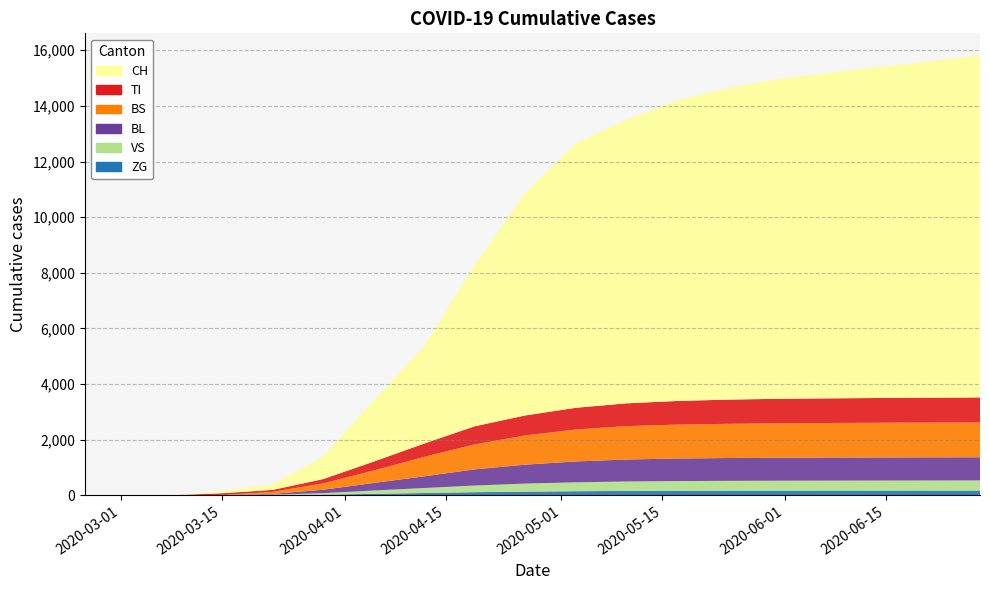

Reading left to right, what are all the values shown in this chart?

CH: 0=0	1=0	2=3	3=79	4=196	5=814	6=2200	7=3500	8=5800	9=8000	10=9500	11=10200	12=10800	13=11200	14=11500	15=11700	16=11900	17=12100	18=12300
TI: 0=0	1=0	2=0	3=61	4=70	5=155	6=320	7=480	8=650	9=720	10=780	11=820	12=850	13=870	14=880	15=885	16=890	17=895	18=900
BS: 0=0	1=0	2=0	3=0	4=73	5=228	6=450	7=700	8=900	9=1050	10=1150	11=1200	12=1220	13=1230	14=1240	15=1245	16=1248	17=1250	18=1252
BL: 0=0	1=0	2=0	3=5	4=25	5=123	6=270	7=420	8=580	9=680	10=750	11=790	12=810	13=820	14=825	15=828	16=830	17=832	18=833
VS: 0=0	1=0	2=0	3=6	4=19	5=54	6=120	7=180	8=240	9=290	10=320	11=340	12=350	13=355	14=358	15=360	16=362	17=363	18=364
ZG: 0=0	1=0	2=0	3=0	4=5	5=21	6=50	7=80	8=110	9=130	10=145	11=155	12=160	13=163	14=165	15=166	16=167	17=168	18=169